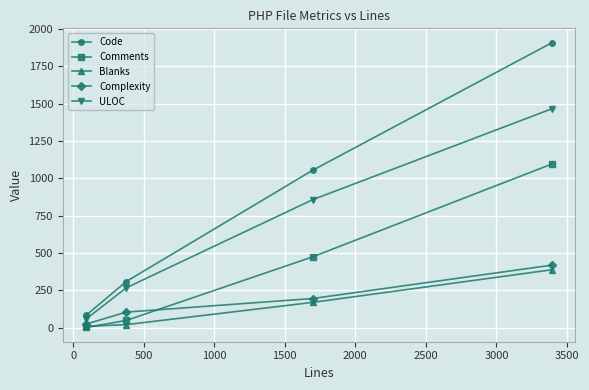

Reading left to right, list all the values displayed in this chart.

Code: 83	309	1054	1910
Comments: 1	48	474	1097
Blanks: 9	20	169	388
Complexity: 24	104	195	419
ULOC: 58	267	857	1467